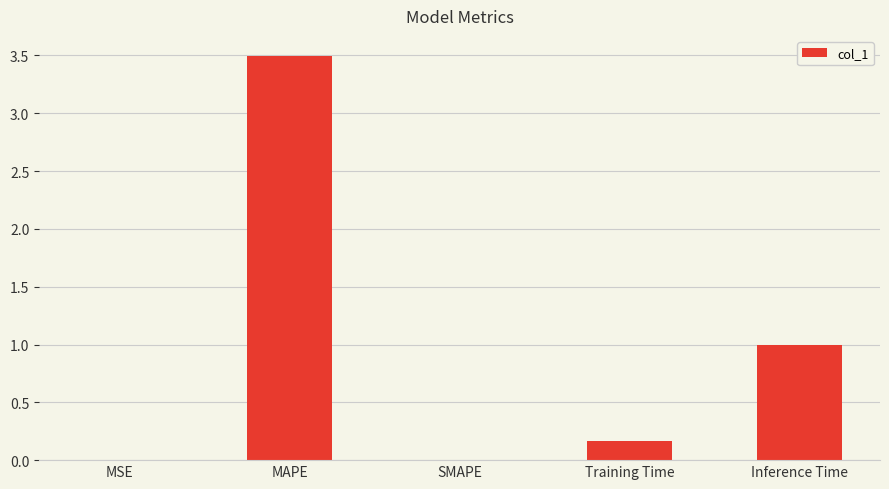

What is the difference between the values at MAPE and Training Time?

3.3